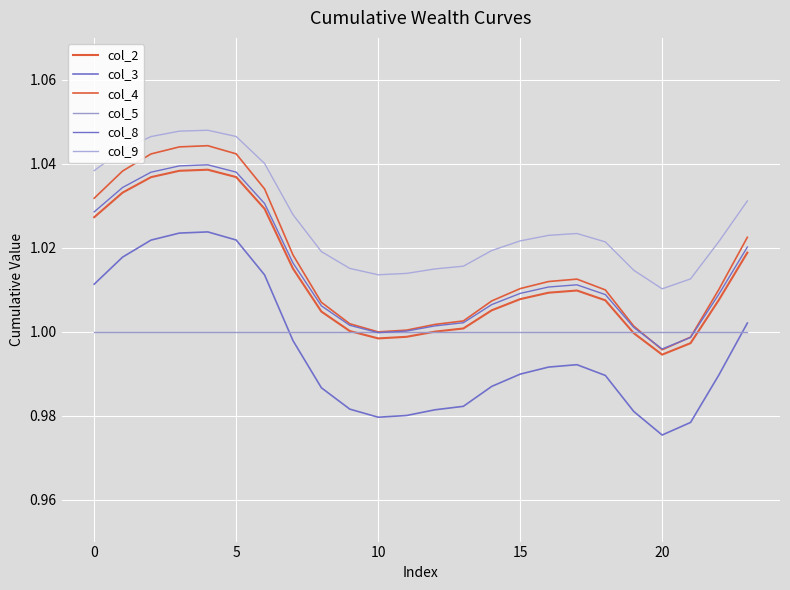

Does the chart have visible grid lines?

Yes